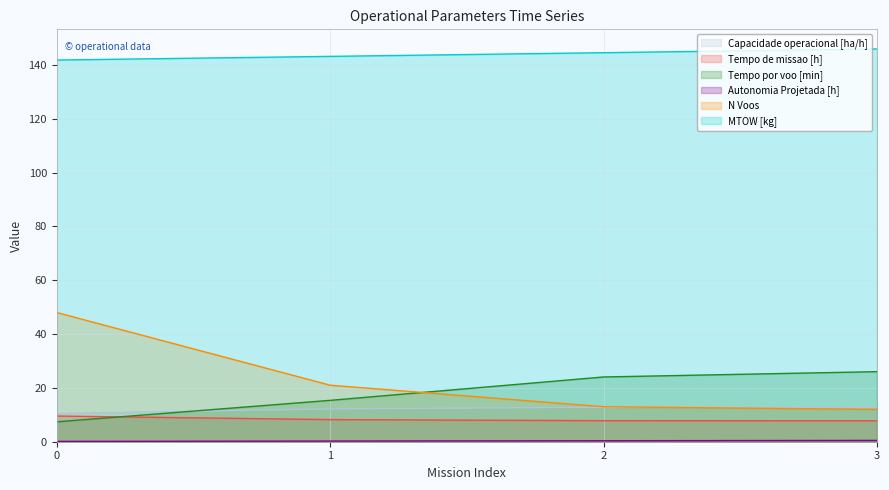

Reading left to right, what are all the values shown in this chart?

Capacidade operacional [ha/h]: 10.5	12.2	12.8	12.9
Tempo de missao [h]: 9.5	8.2	7.8	7.8
Tempo por voo [min]: 7.4	15.4	24.1	26.0
Autonomia Projetada [h]: 0.1	0.2	0.4	0.5
N Voos: 48.0	21.0	13.0	12.0
MTOW [kg]: 141.8	143.2	144.5	145.9